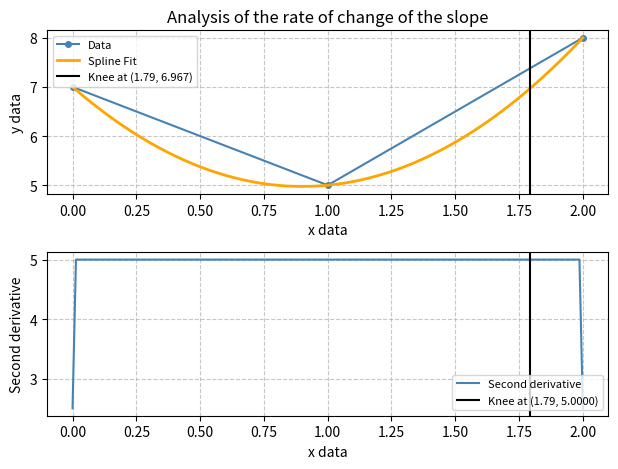

What is the smallest value displayed?

5